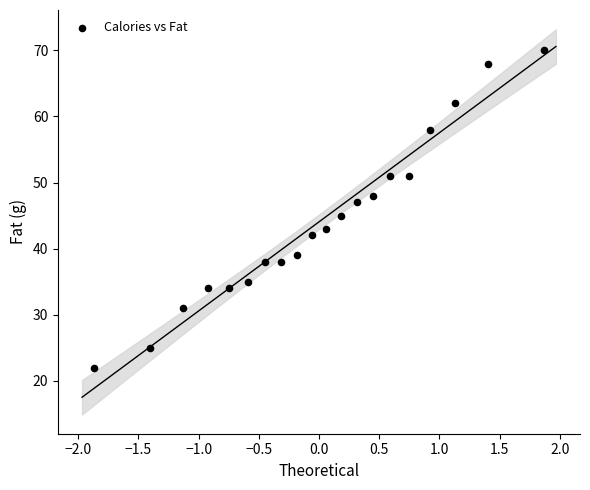

What is the range of Y values (max minus min)?

48